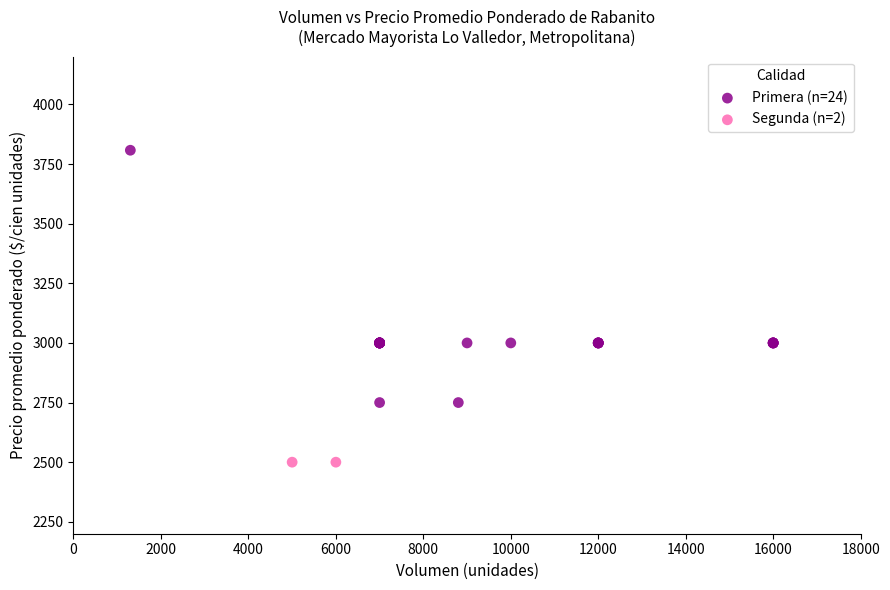

What are all the series names shown in the legend?

Primera (n=24), Segunda (n=2)